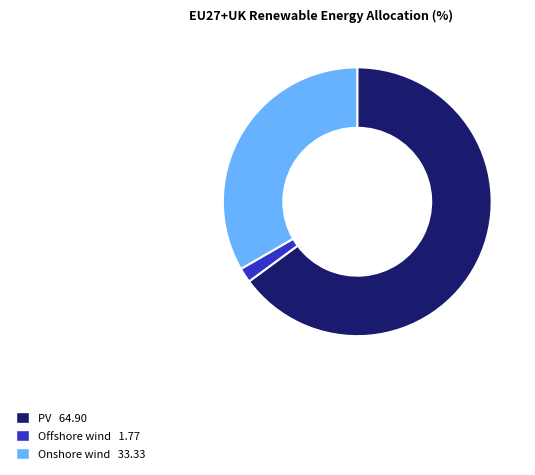

Rank the categories by value from lowest to highest.

Offshore wind, Onshore wind, PV